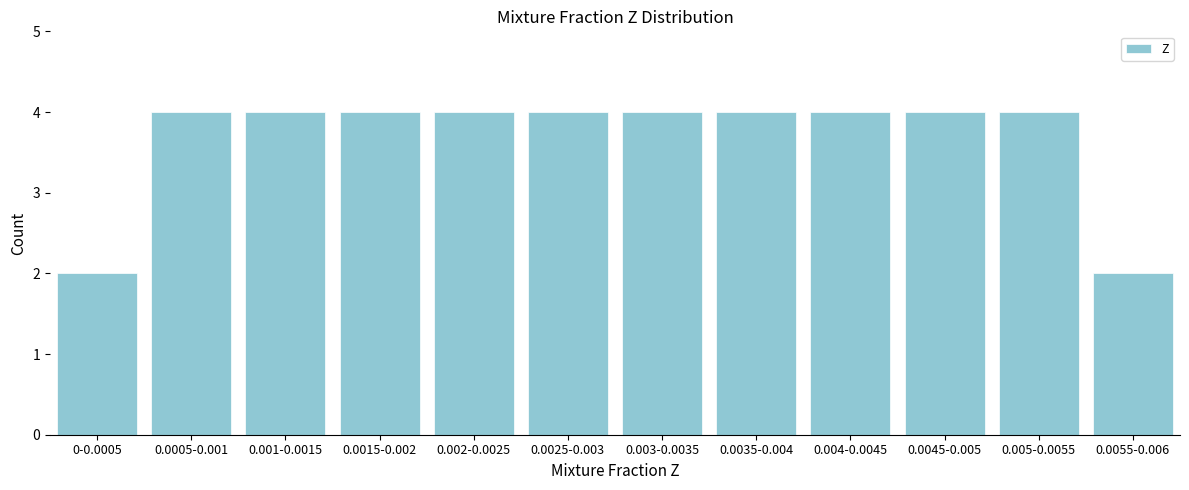

Reading left to right, transcribe all the data shown in this chart.

0-0.0005=2	0.0005-0.001=4	0.001-0.0015=4	0.0015-0.002=4	0.002-0.0025=4	0.0025-0.003=4	0.003-0.0035=4	0.0035-0.004=4	0.004-0.0045=4	0.0045-0.005=4	0.005-0.0055=4	0.0055-0.006=2